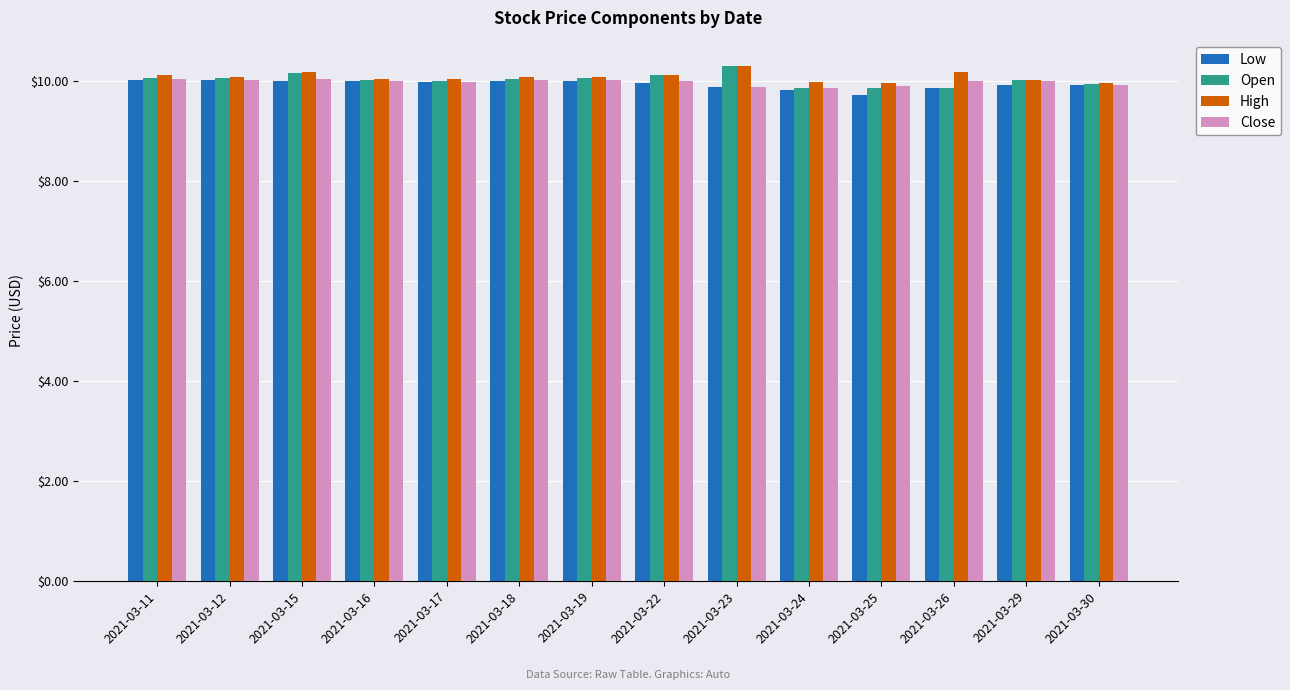

What is the difference between the highest and lowest values at 2021-03-26?

0.3